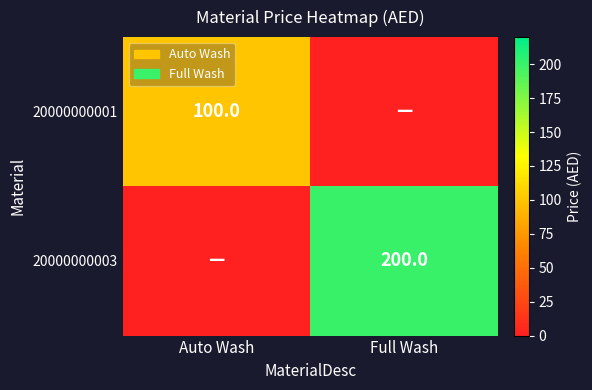

At which category is the sum across all series the highest?

Full Wash